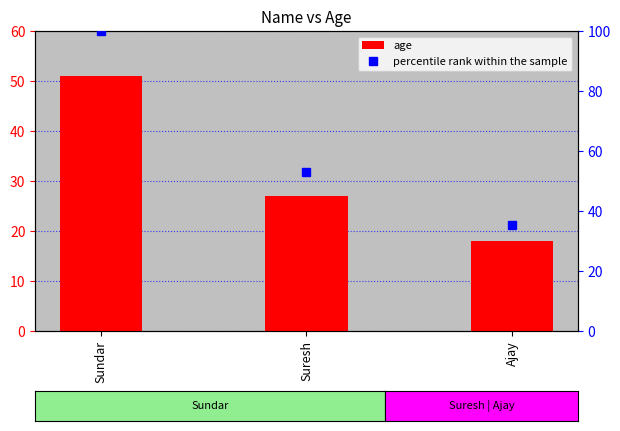

Which series has the largest range (max minus min)?

percentile rank within the sample